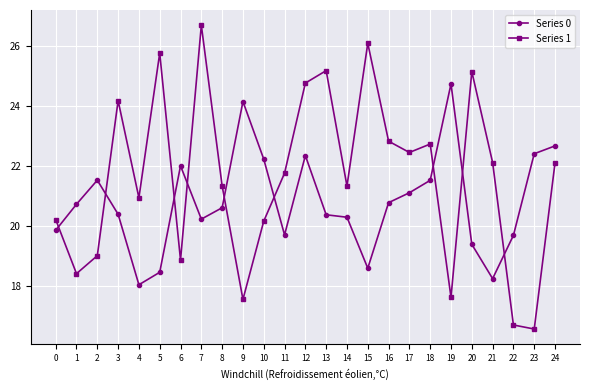

At how many categories does at least one series exceed 21?

21